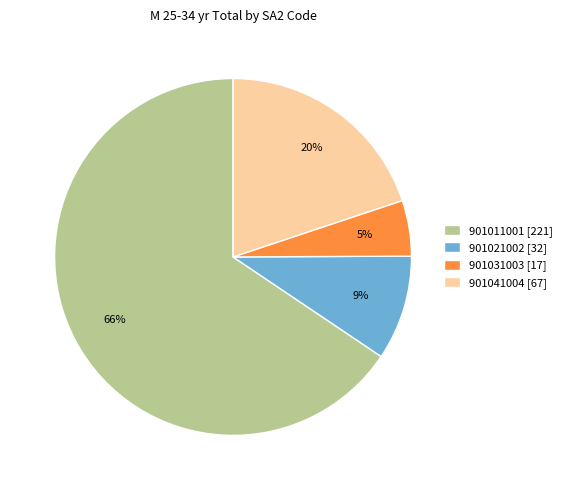

True or false: 901011001 accounts for 78% of the total.

False